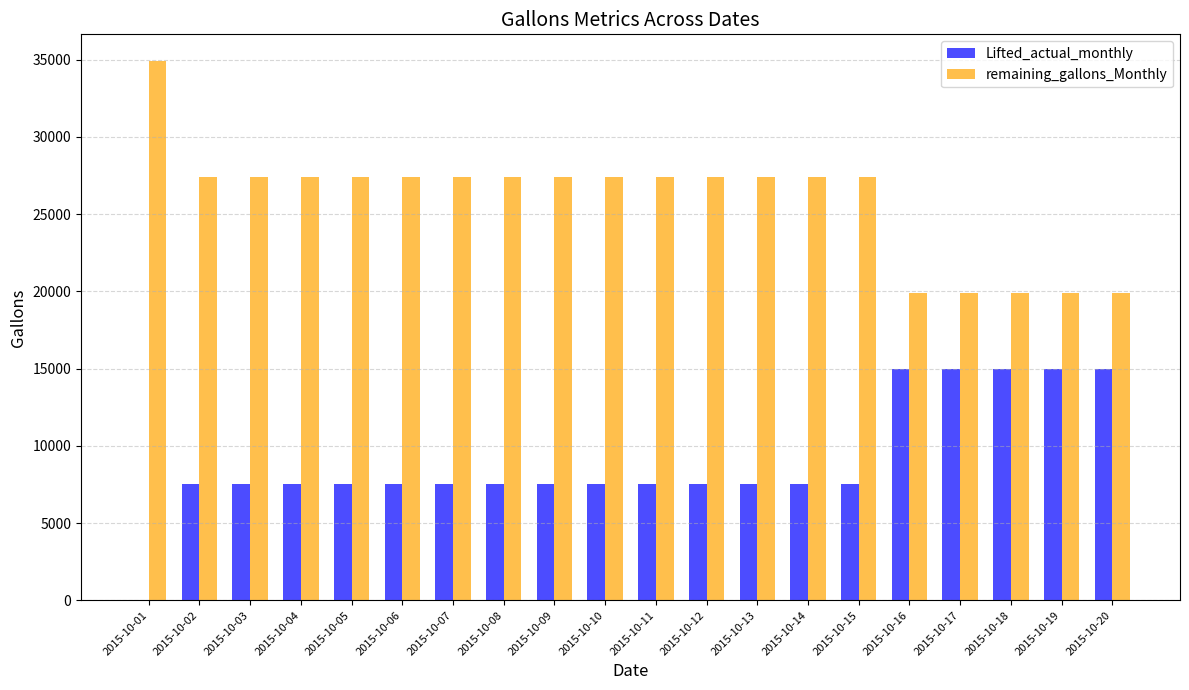

Which series has the largest total across all categories?

remaining_gallons_Monthly